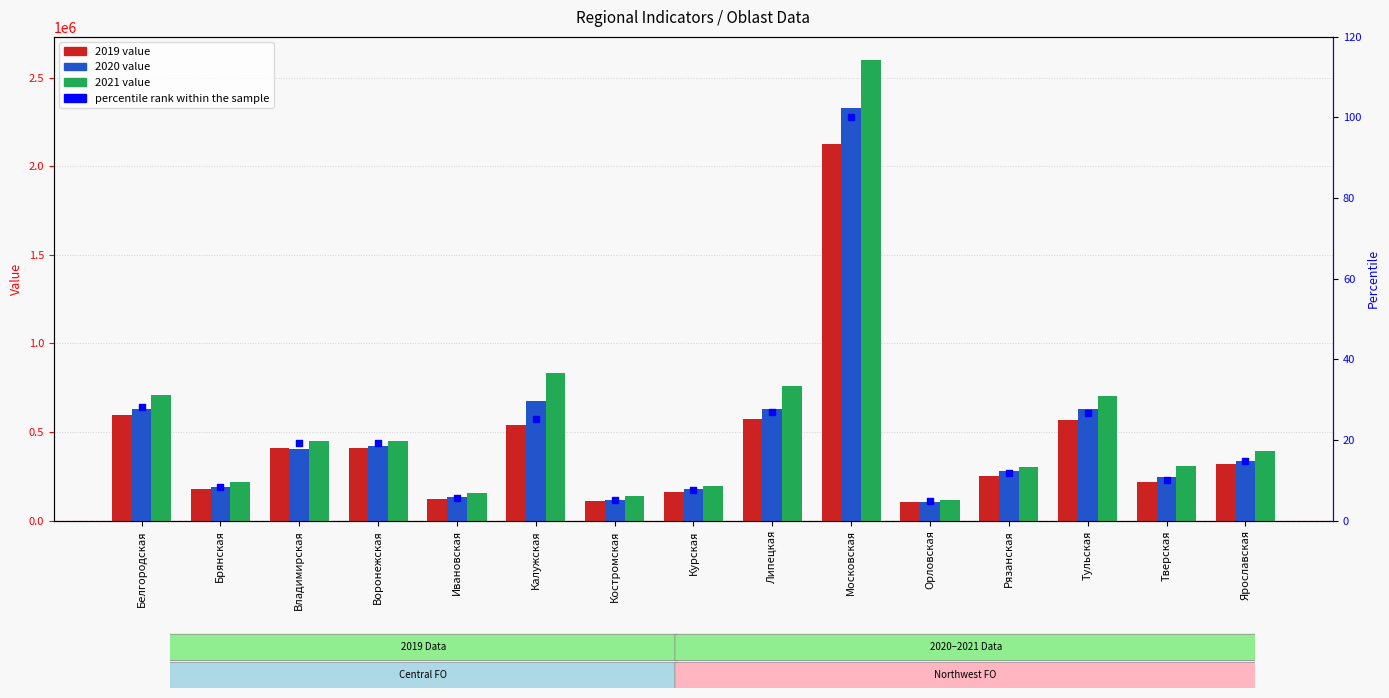

Approximately how many times larger is the value at Орловская compared to Брянская?

0.6